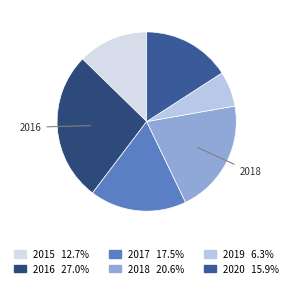

What percentage is NOT represented by 2016?

73.0%